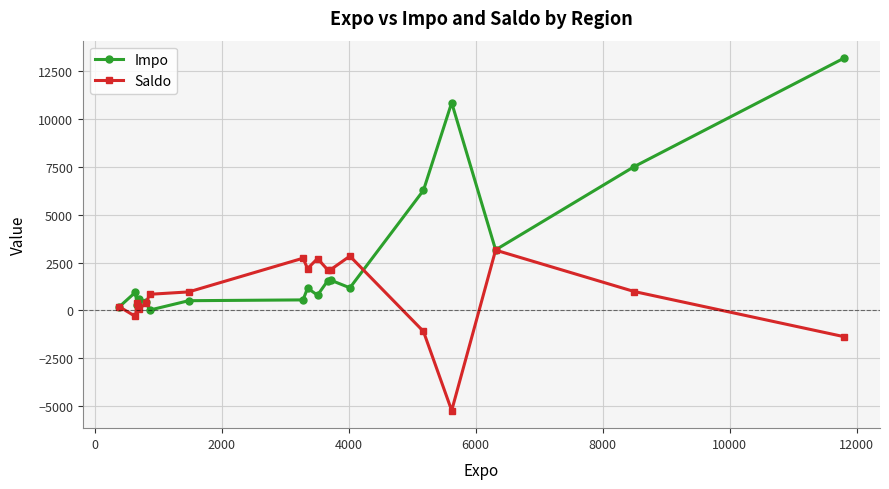

What is the minimum value shown in the chart?

-5226